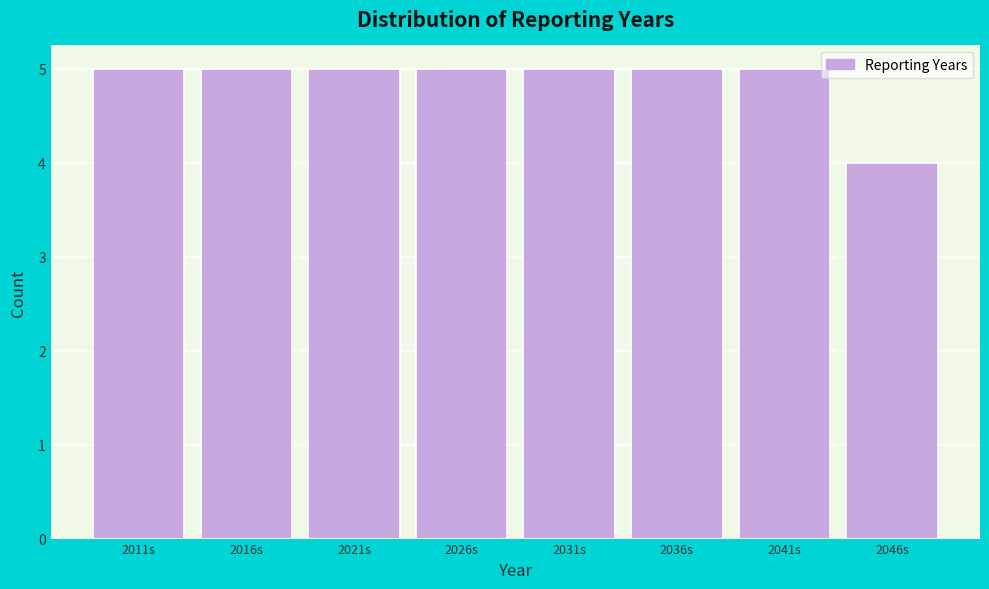

Reading right to left, extract all data points from this chart.

4	5	5	5	5	5	5	5